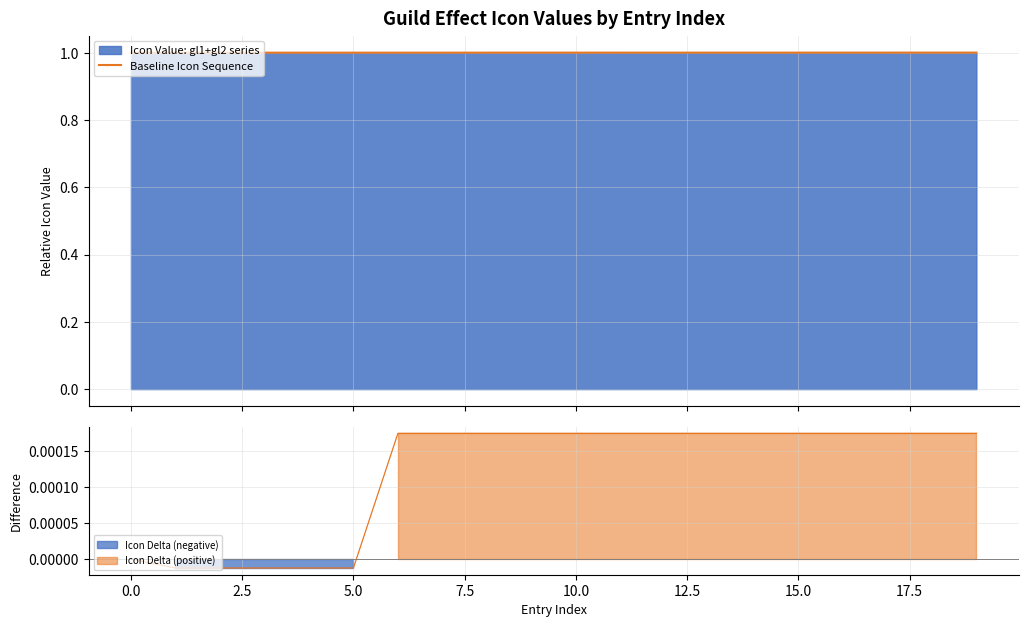

True or false: the data shows 0.3 at 15.

False